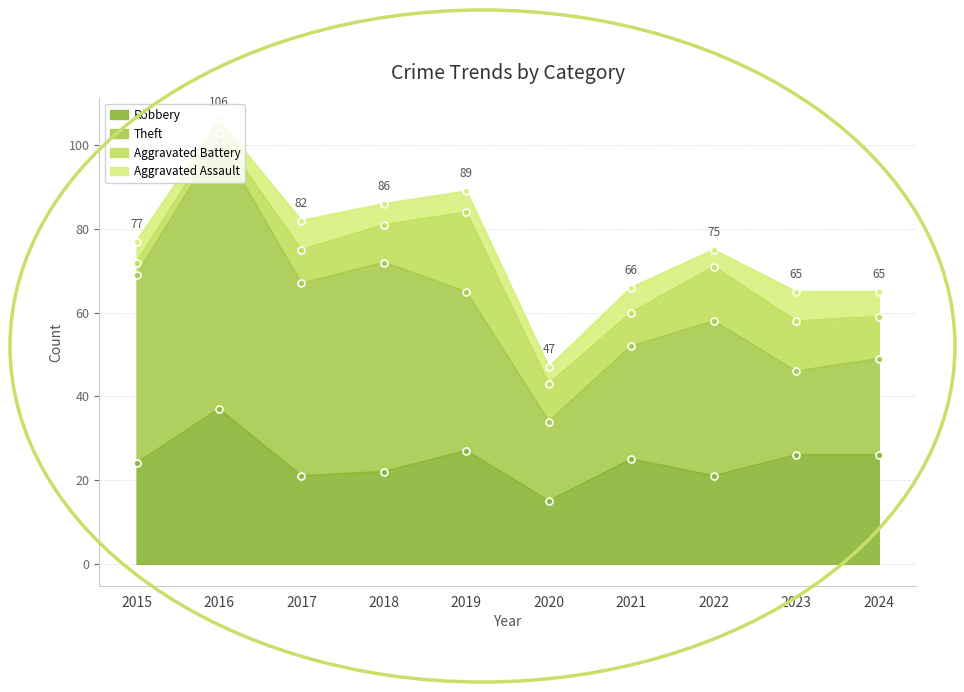

True or false: Theft and Aggravated Battery cross at least once.

False